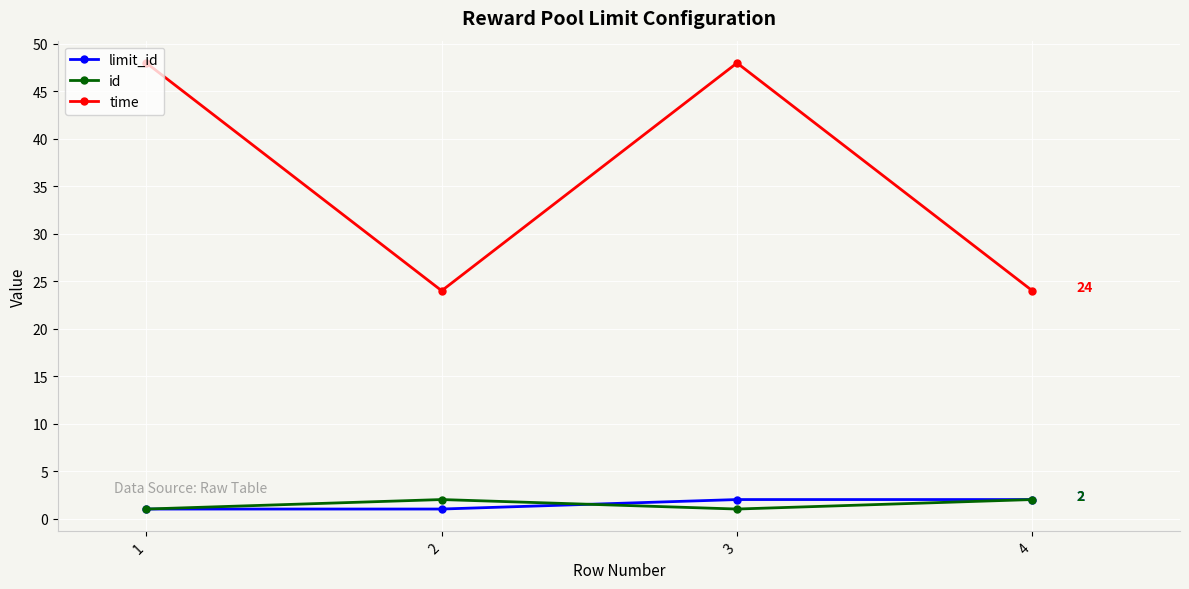

What is the greatest value displayed?

48